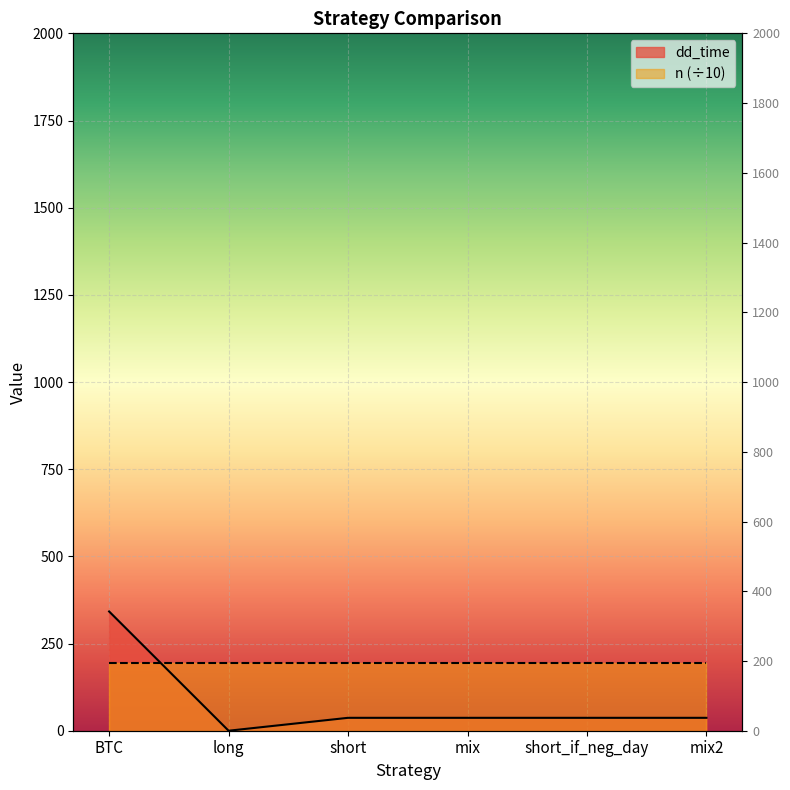

What is the maximum value shown in the chart?

342